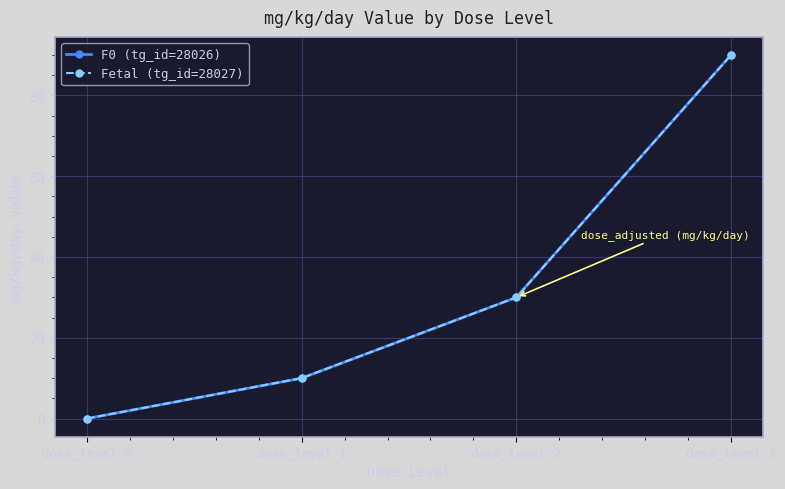

Reading left to right, extract all data points from this chart.

F0 (tg_id=28026): dose_level 0=0	dose_level 1=10	dose_level 2=30	dose_level 3=90
Fetal (tg_id=28027): dose_level 0=0	dose_level 1=10	dose_level 2=30	dose_level 3=90